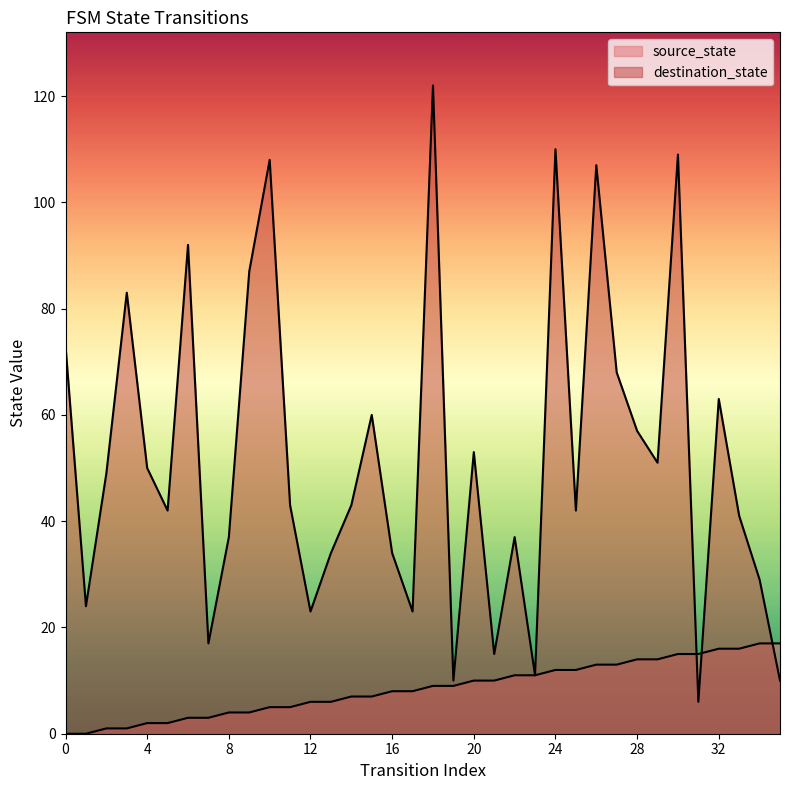

Which series reaches the maximum Y coordinate?

destination_state